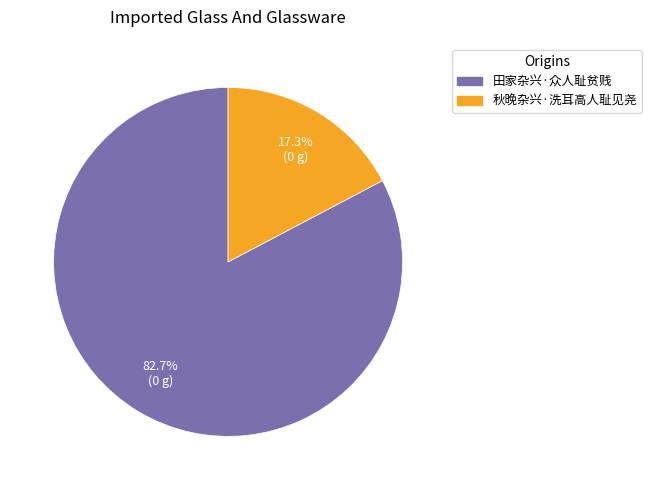

Does any single category account for the majority?

Yes